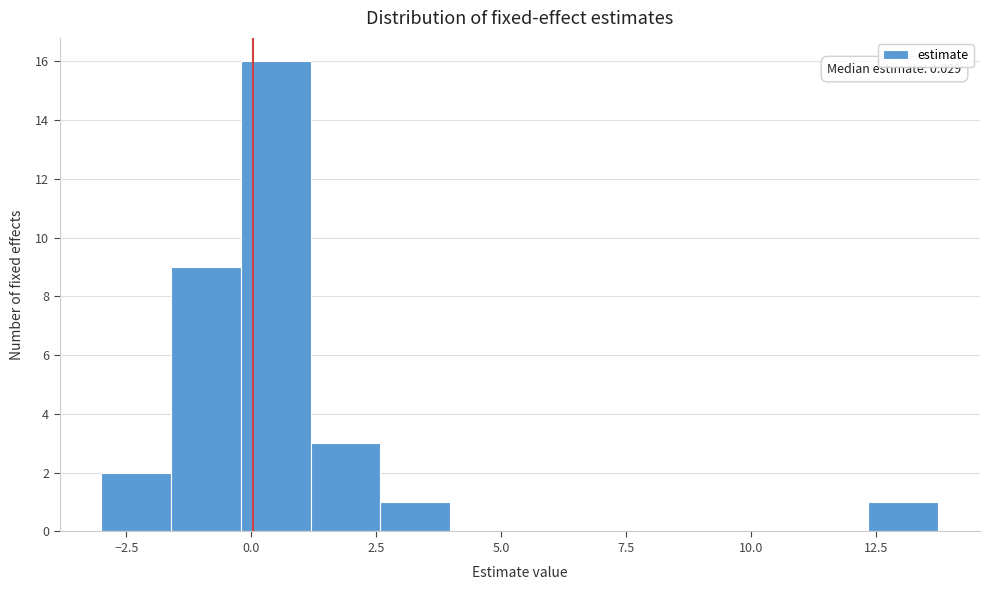

Around what value on the x-axis is the tallest bar? Give the approximate position of its centre, as read against the axis.

0.5